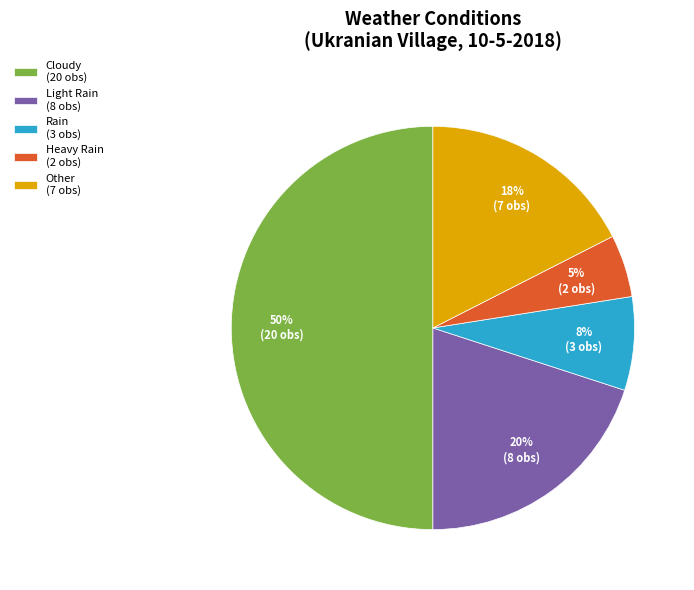

To the nearest percent, what is the average slice percentage?

20%